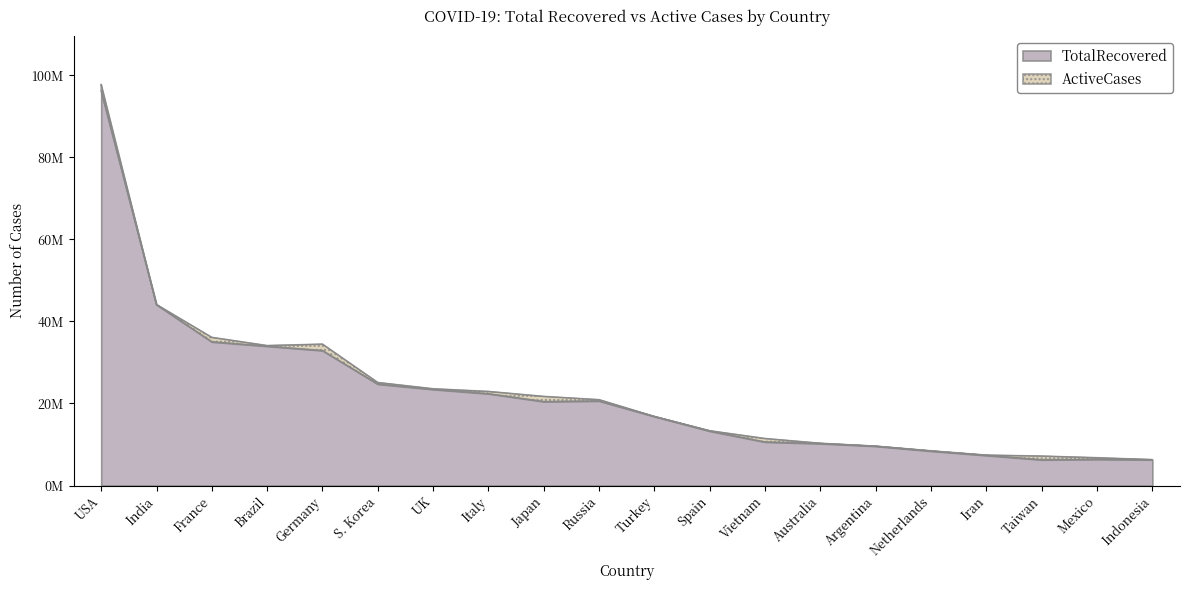

Does the chart have visible grid lines?

No